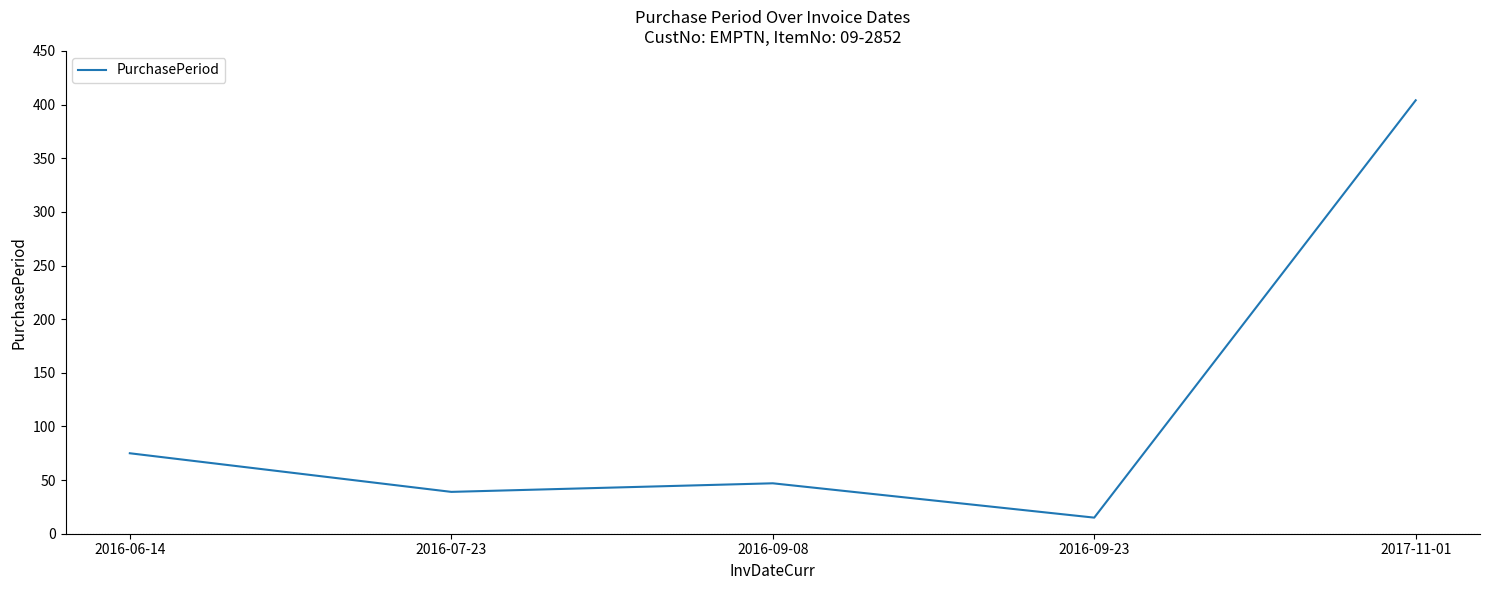

How many series are shown in this chart?

1